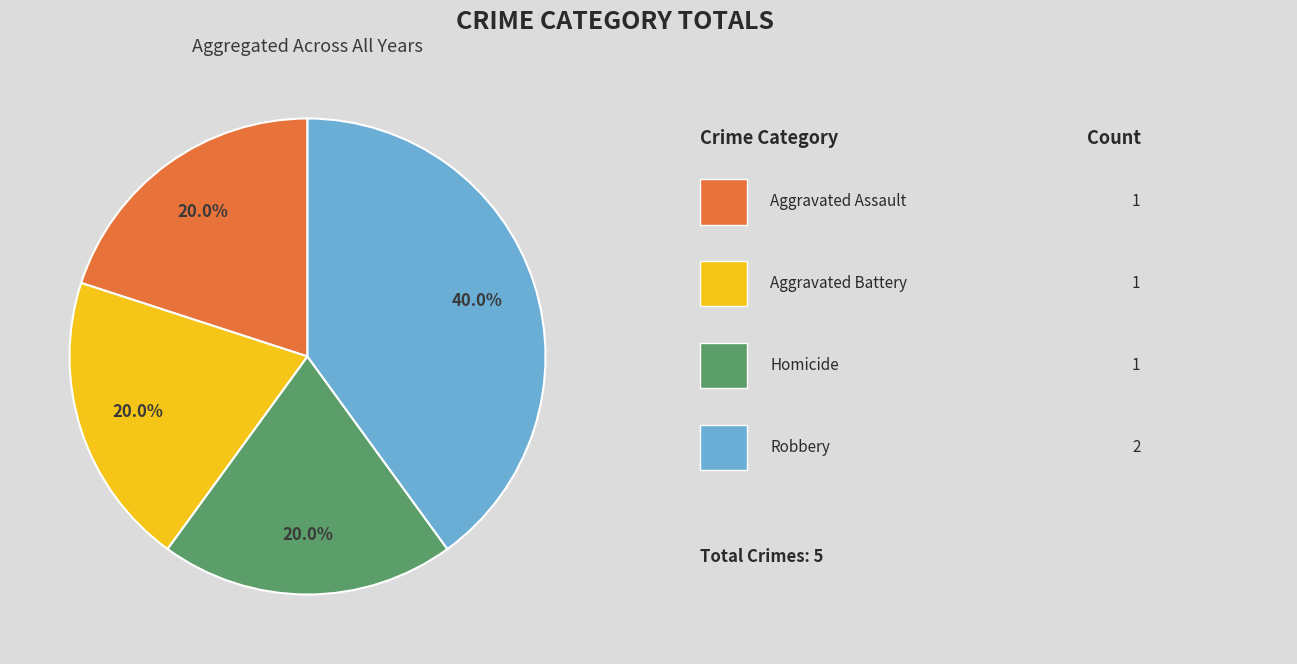

How many segments does this pie chart have?

4